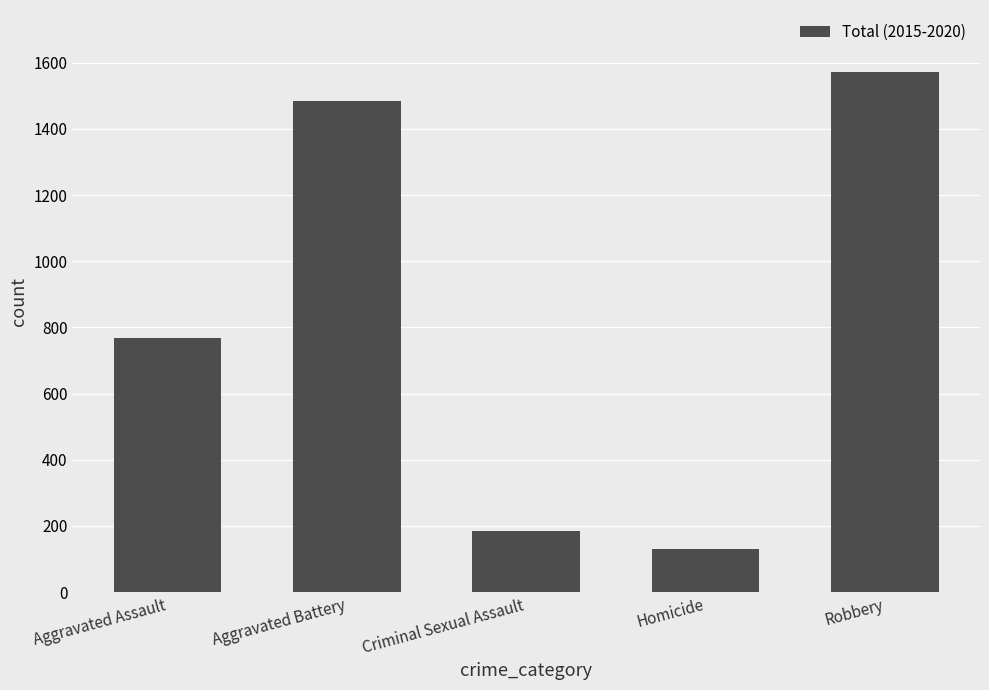

What is the difference between the second highest and minimum values?

1355